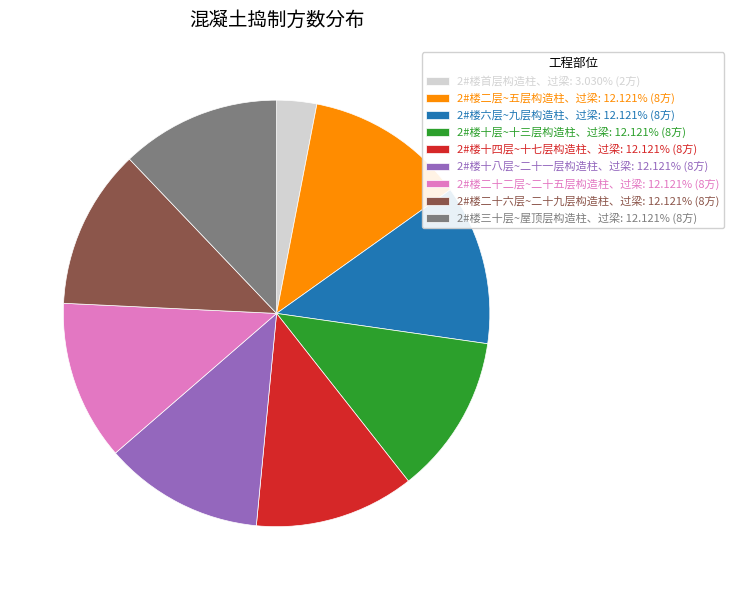

Combined, do 2#楼首层构造柱、过梁: 3.030% (2方) and 2#楼二十二层~二十五层构造柱、过梁: 12.121% (8方) account for over 50%?

No